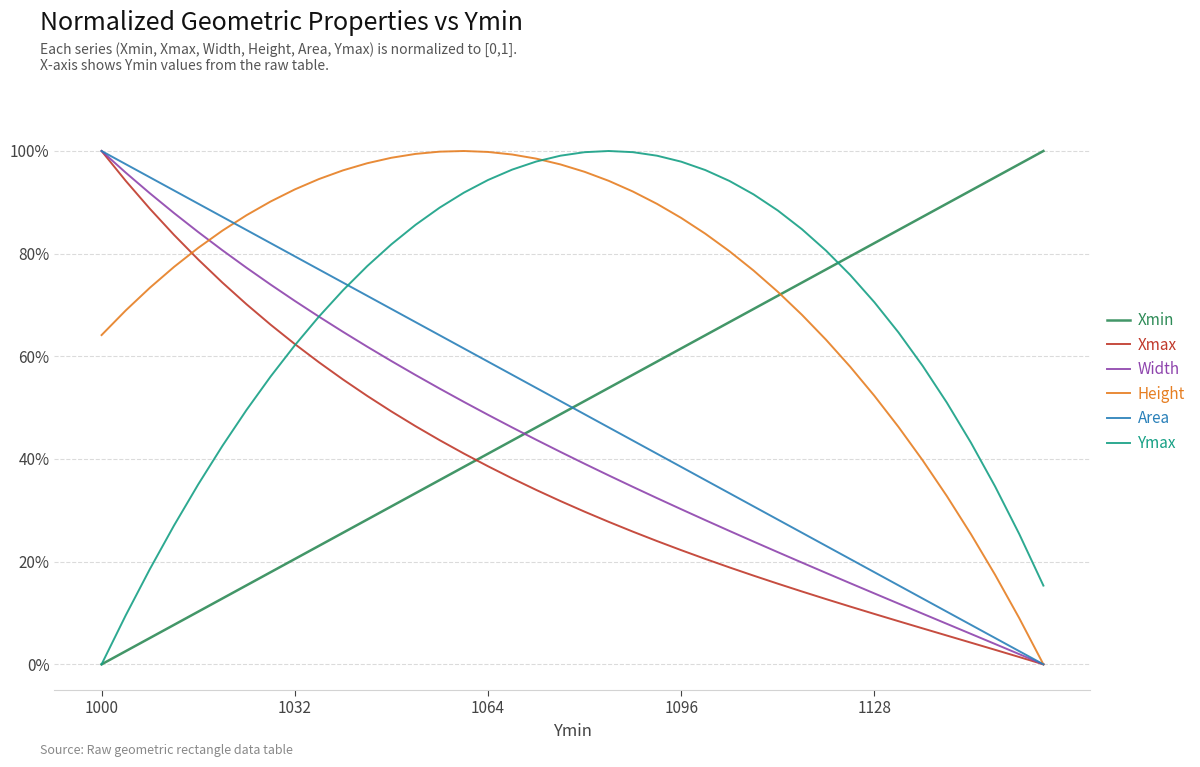

Which series has the largest total across all categories?

Height